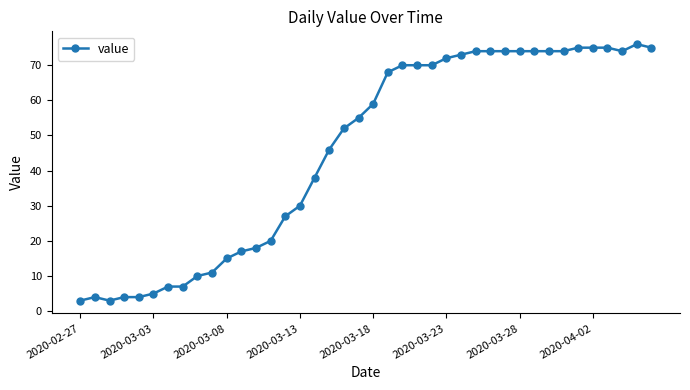

What is the maximum value shown in the chart?

76